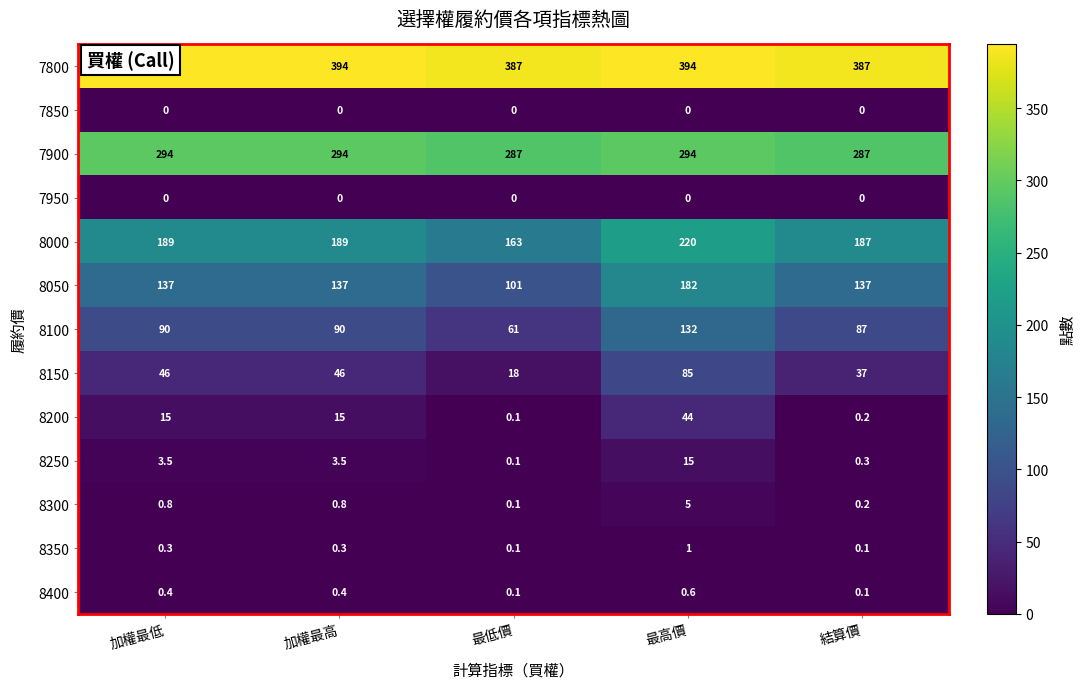

What is the greatest value displayed?

394.0